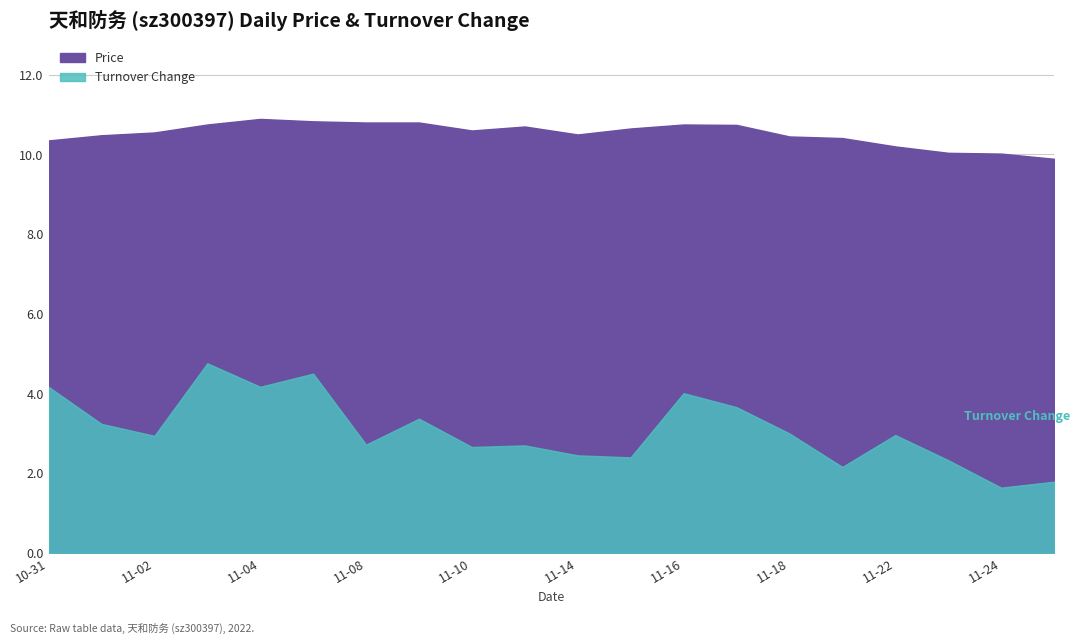

In t_change, how many points are lower than both neighbors (excluding endpoints)?

7